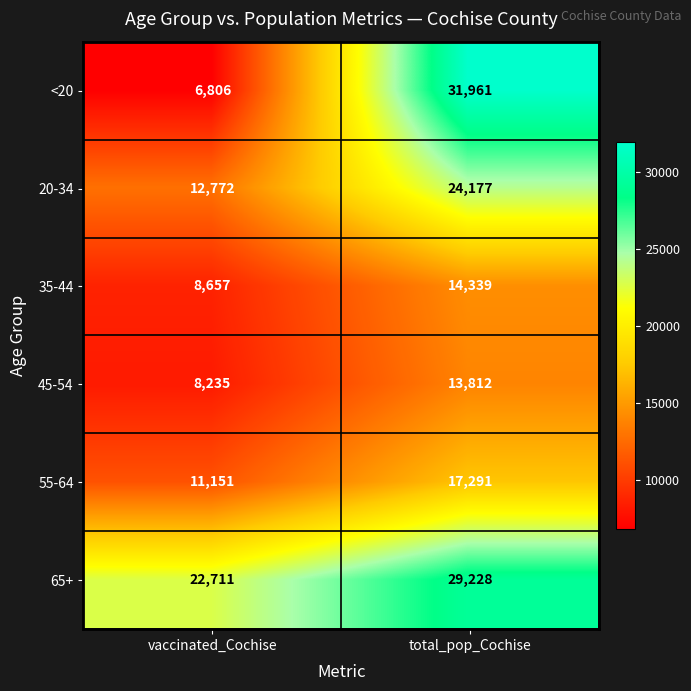

What is the minimum value shown in the chart?

6806